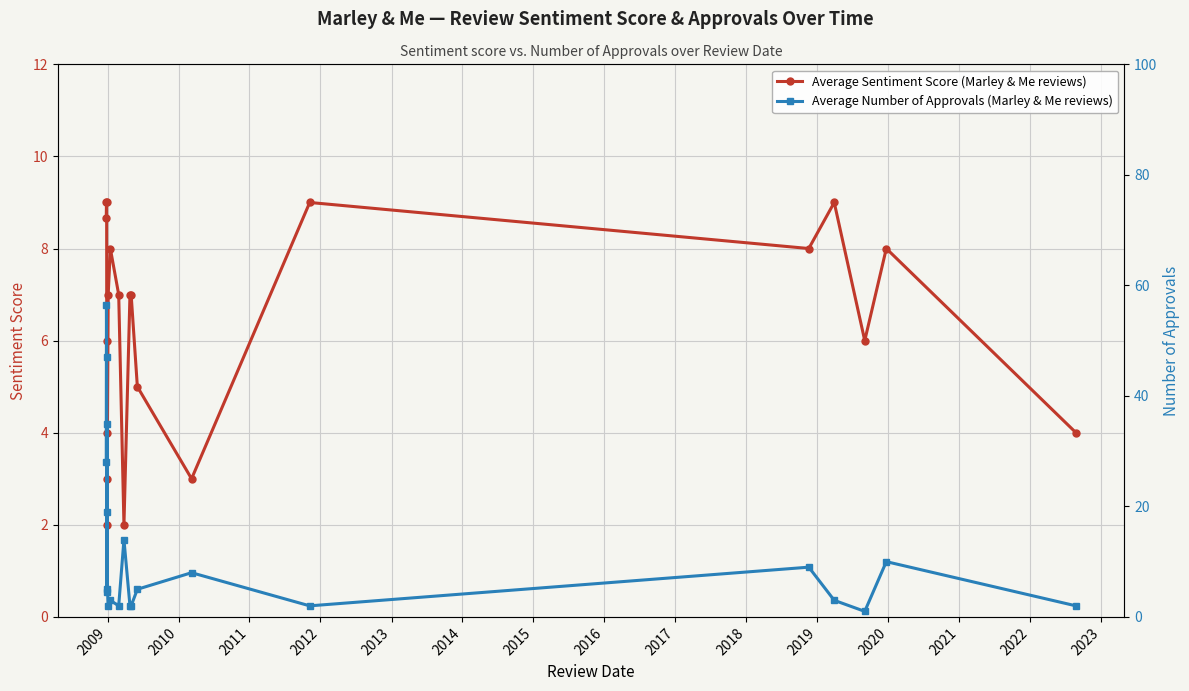

True or false: Average Sentiment Score (Marley & Me reviews) has more than 2 interior local peaks.

True